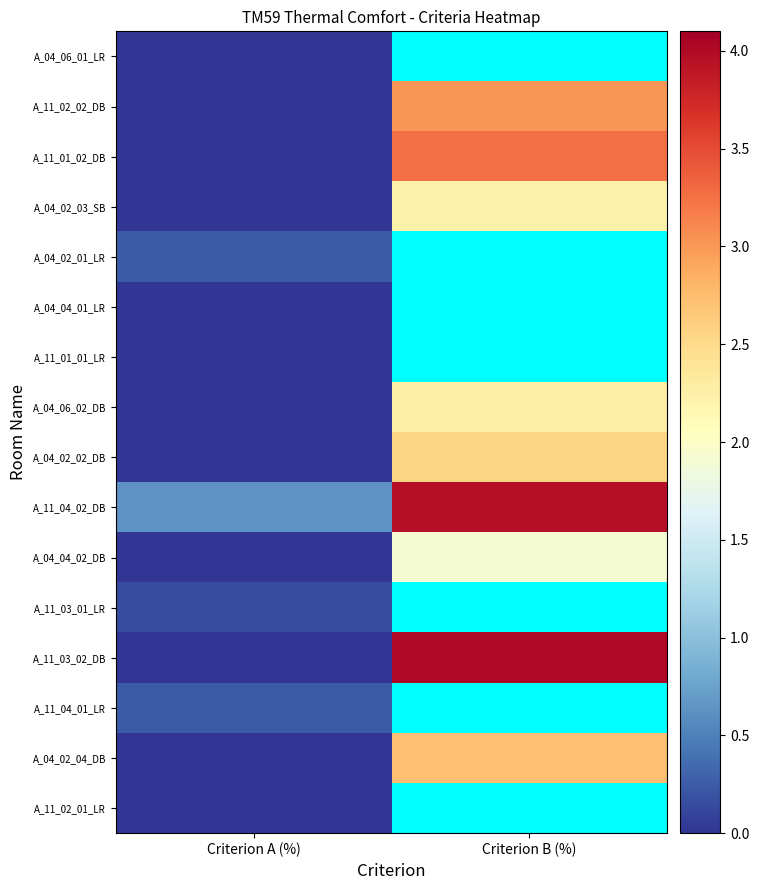

The value of A_11_03_02_DB at Criterion A (%) is -1.4. True or false?

False